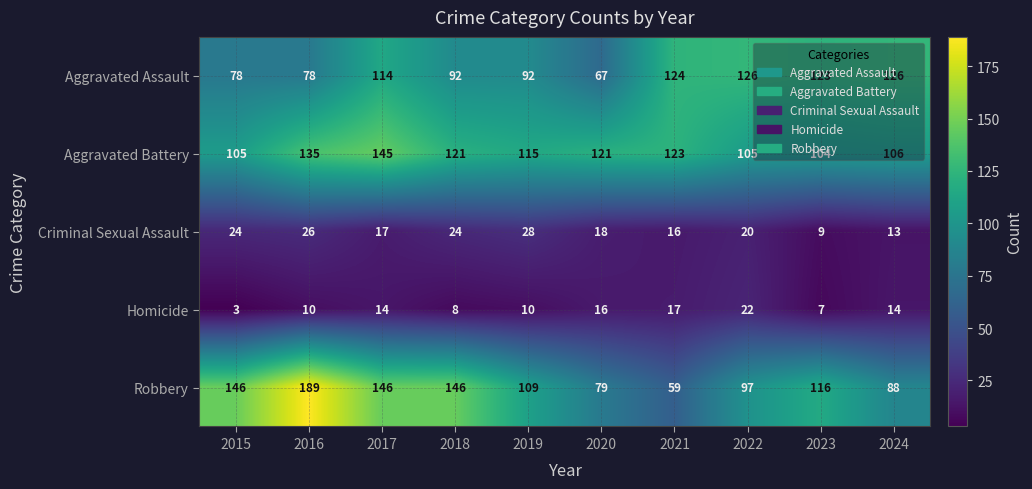

Where is Criminal Sexual Assault nearest to the value 18?

2020